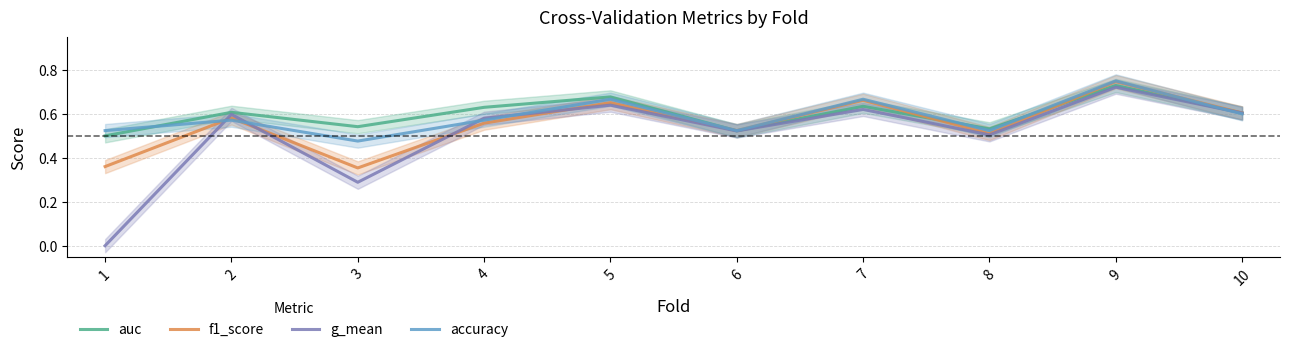

What are all the series names shown in the legend?

auc, f1_score, g_mean, accuracy